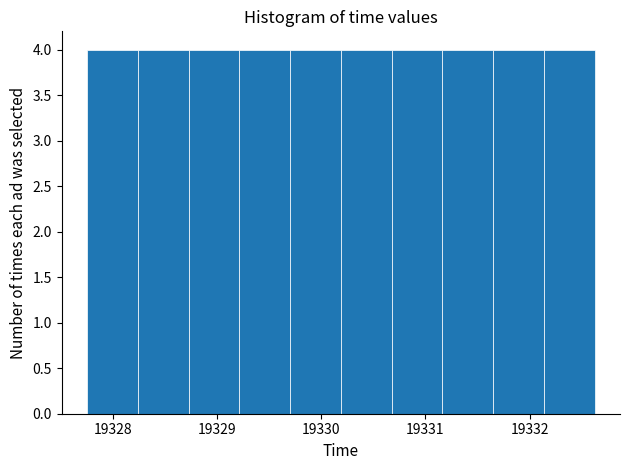

Reading left to right, list every bar in this chart as the range it spans on the x-axis followed by its height. Neither the bar edges nor the heights are printed on the chart, so give them approximately, as read against the axes.

19327.8 to 19328.2: 4
19328.2 to 19328.7: 4
19328.7 to 19329.2: 4
19329.2 to 19329.7: 4
19329.7 to 19330.2: 4
19330.2 to 19330.7: 4
19330.7 to 19331.2: 4
19331.2 to 19331.7: 4
19331.7 to 19332.1: 4
19332.1 to 19332.6: 4